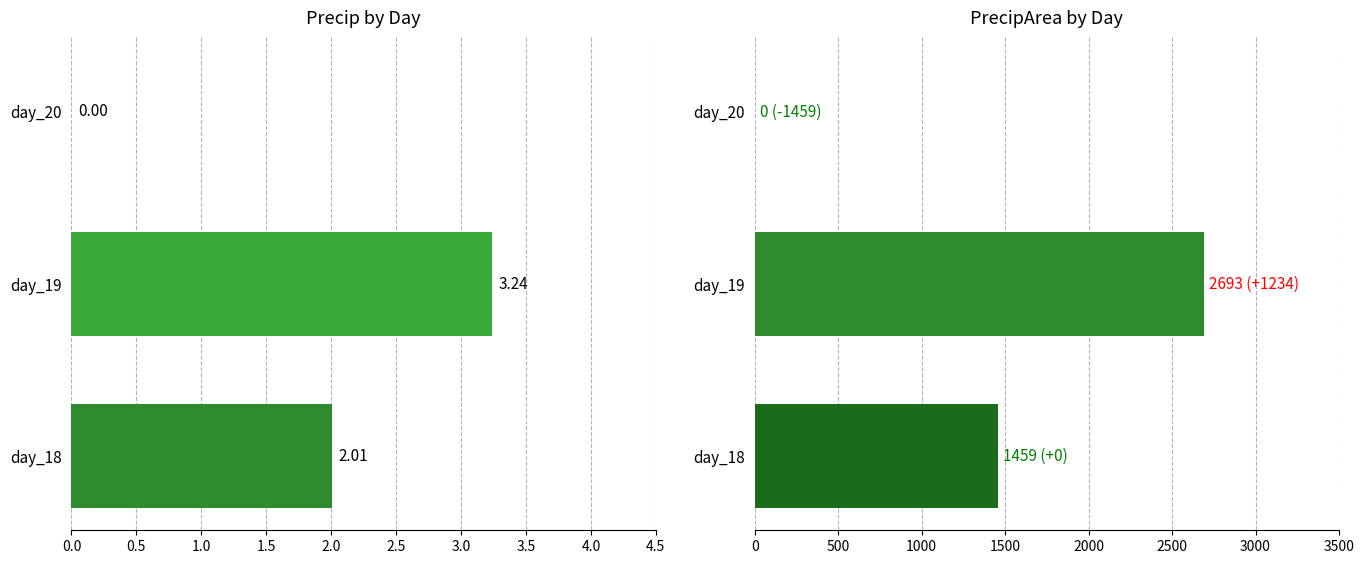

Is it true that precip equals 0.0 at day_20?

True